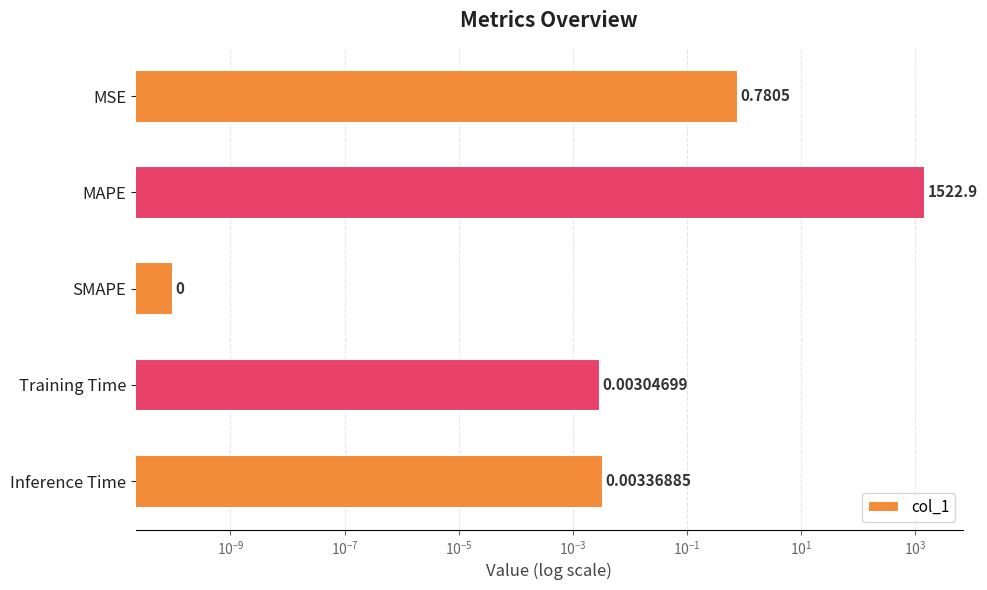

What is the value of the 5th bar from the left?

0.8